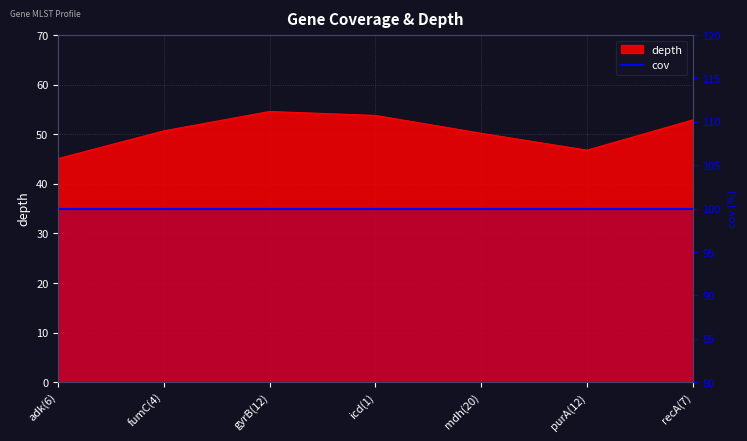

How many lines are shown in the chart?

1